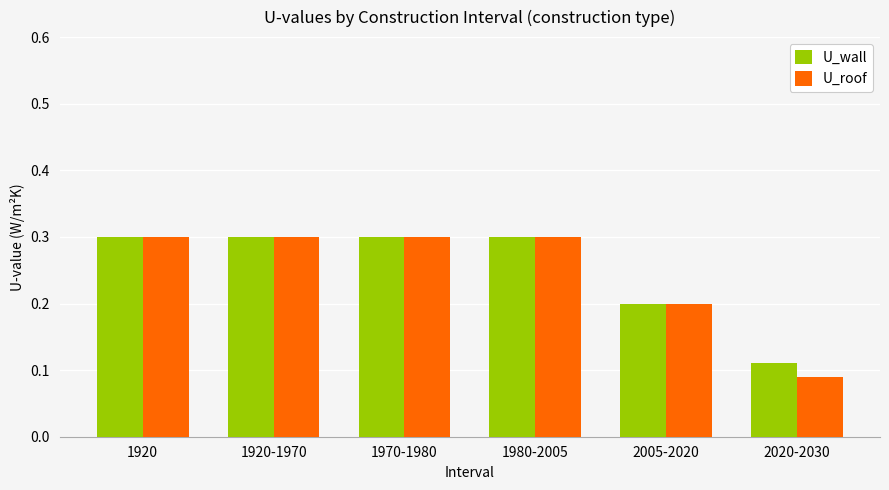

What value does the U_roof series have at 1970-1980?

0.3